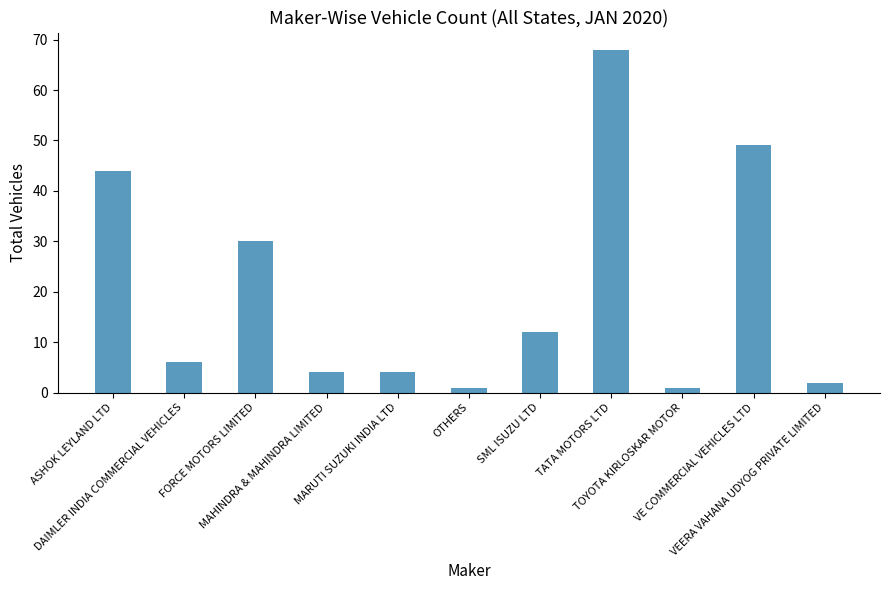

Which label corresponds to the largest value in the chart?

TATA MOTORS LTD